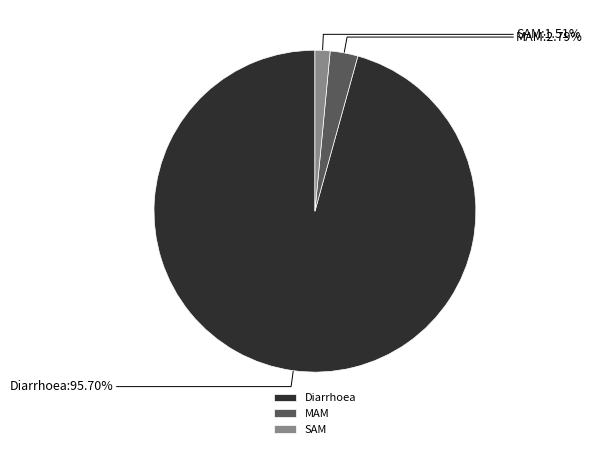

How many segments does this pie chart have?

3